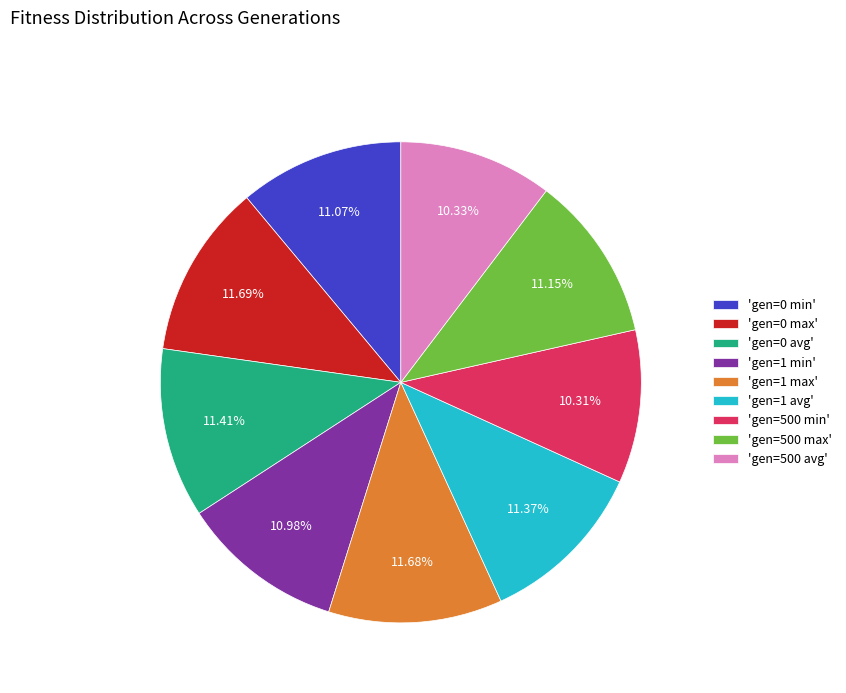

Is there any slice that represents more than half of the pie?

No